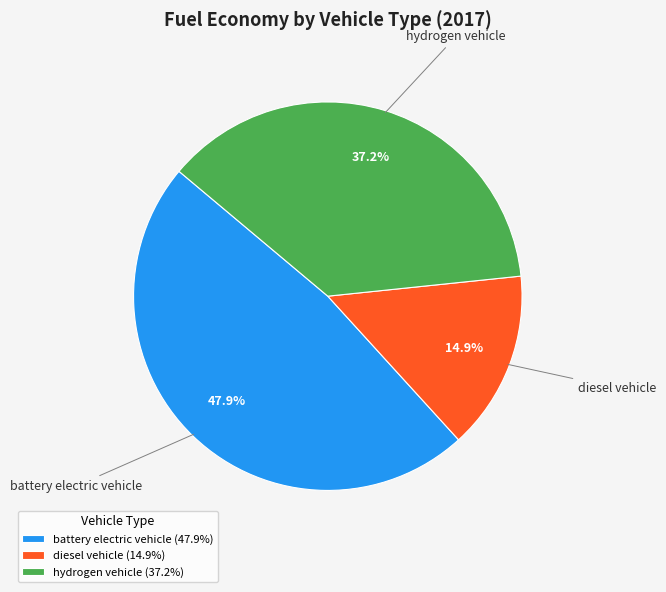

To the nearest percent, what percentage of the pie is diesel vehicle?

15%